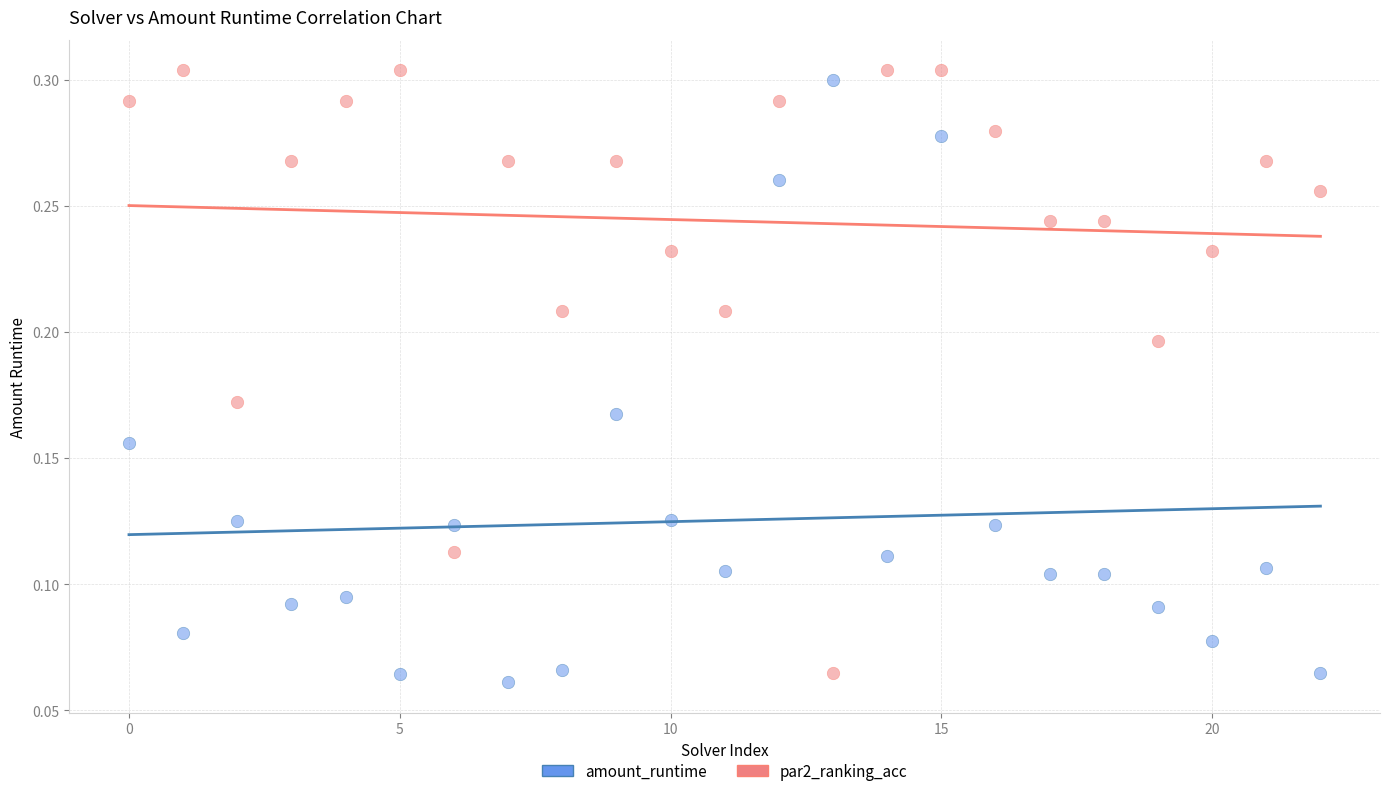

What are all the series names shown in the legend?

amount_runtime, par2_ranking_acc